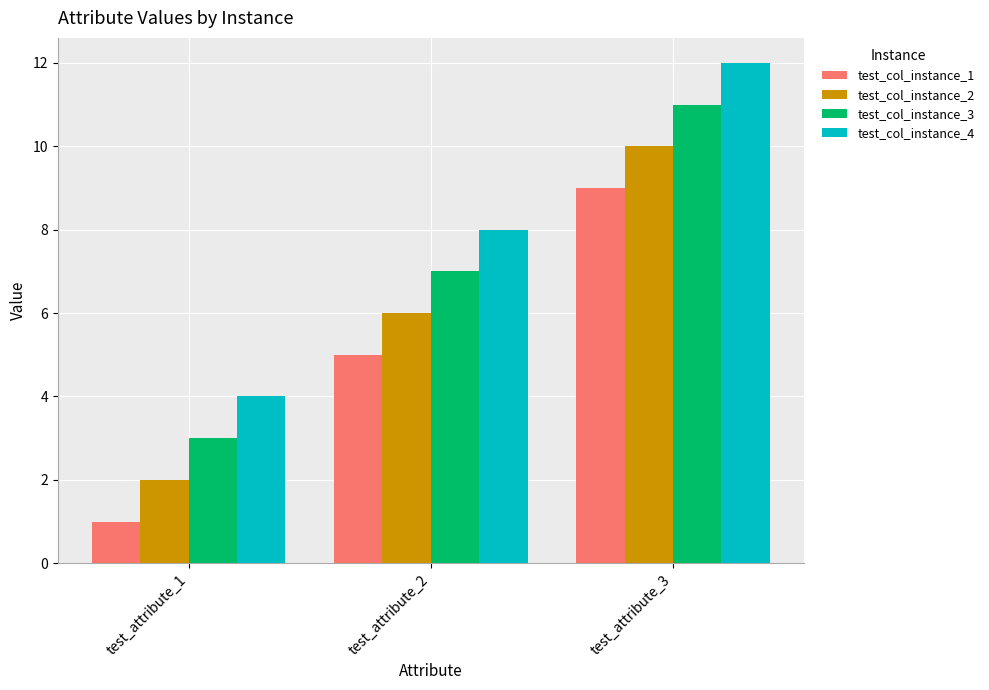

What is the highest value of the test_col_instance_4 series?

12